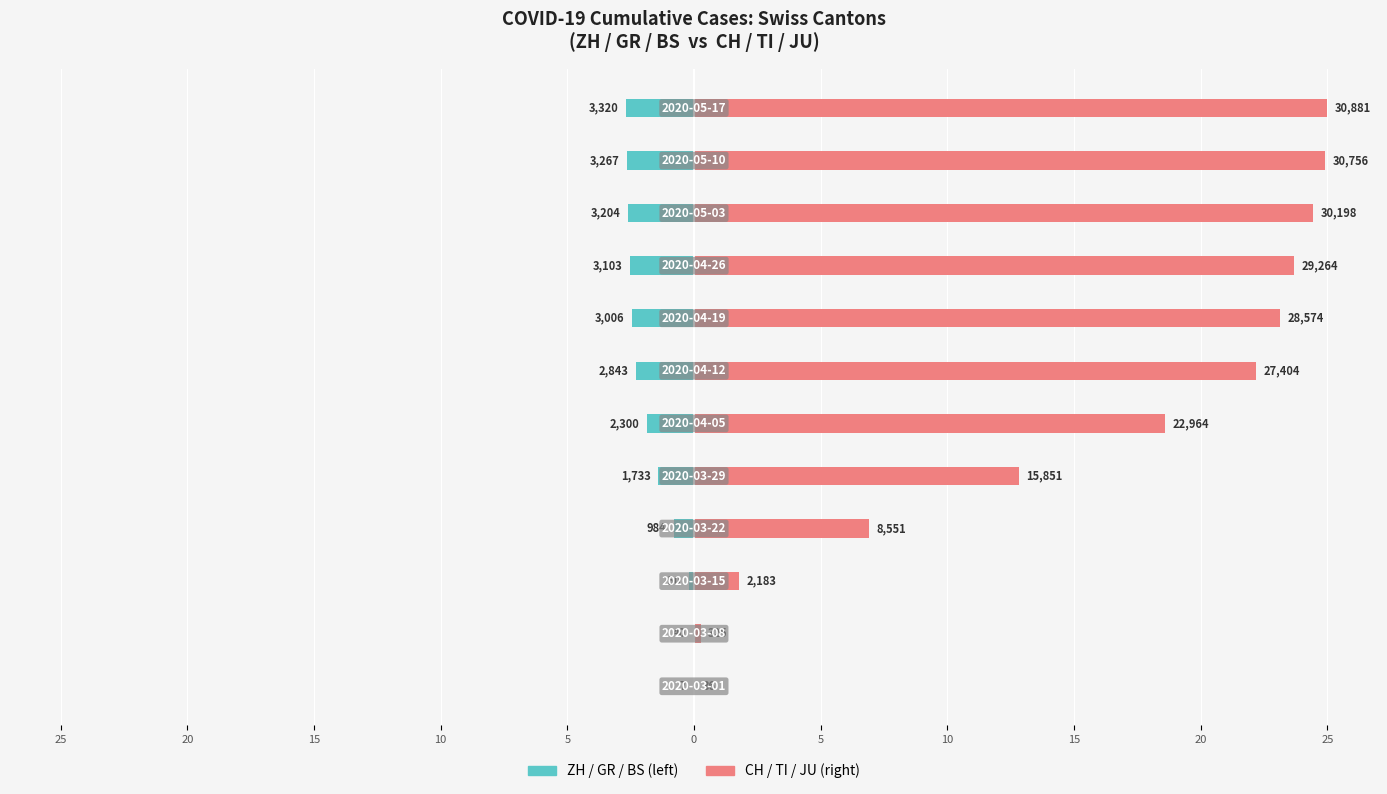

At 15, list the series in order from largest to smallest.

CH / TI / JU, ZH / GR / BS